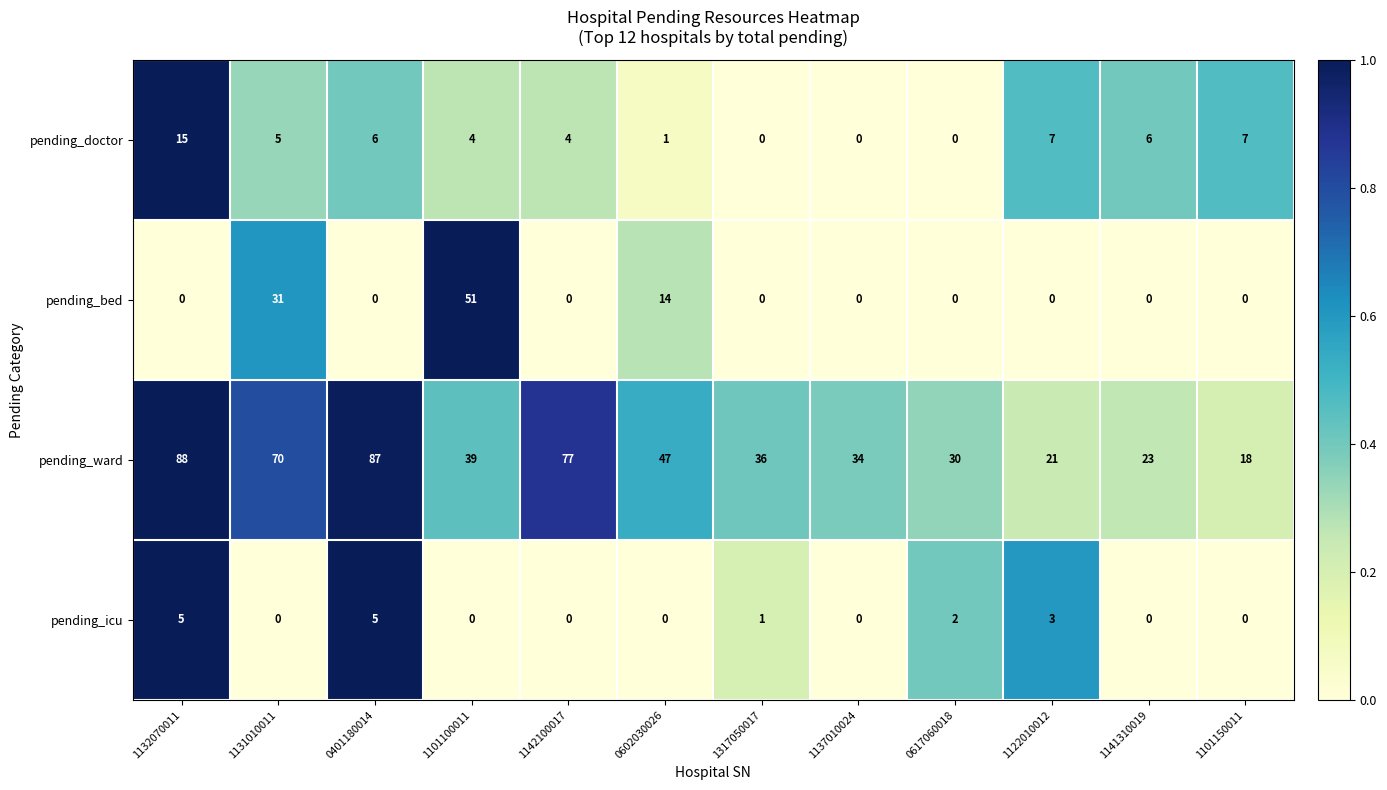

Is it true that pending_bed equals 0 at 0401180014?

True